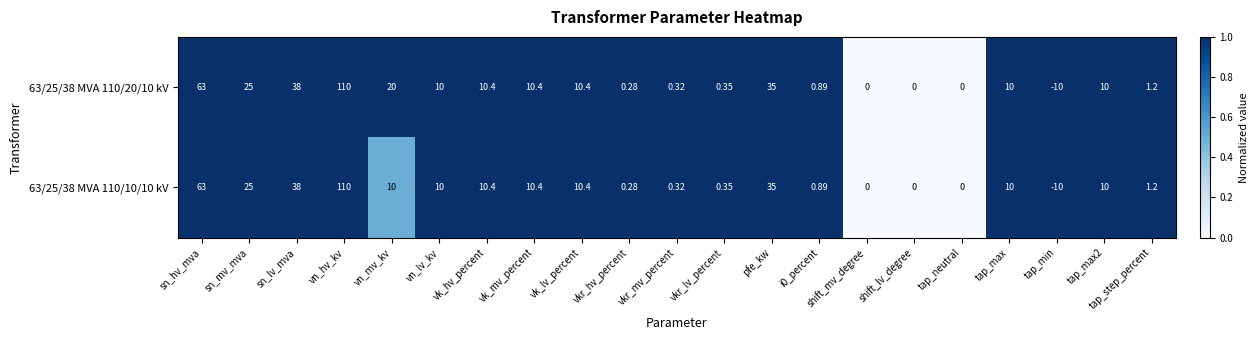

At which label does 63/25/38 MVA 110/20/10 kV reach its peak?

vn_hv_kv